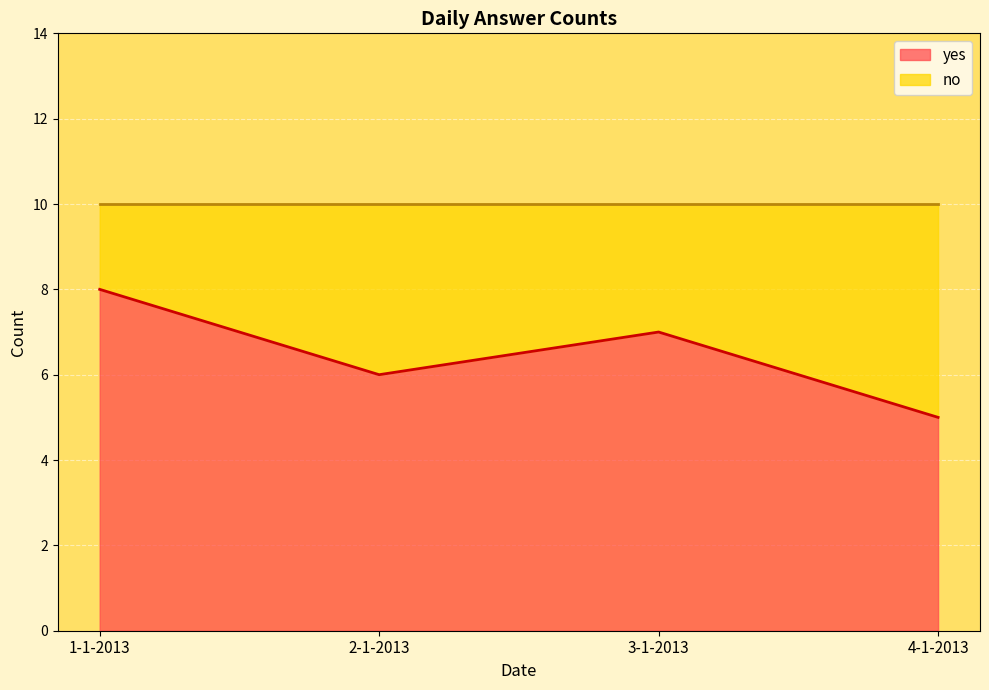

What is the label of the 2nd point from the right?

3-1-2013